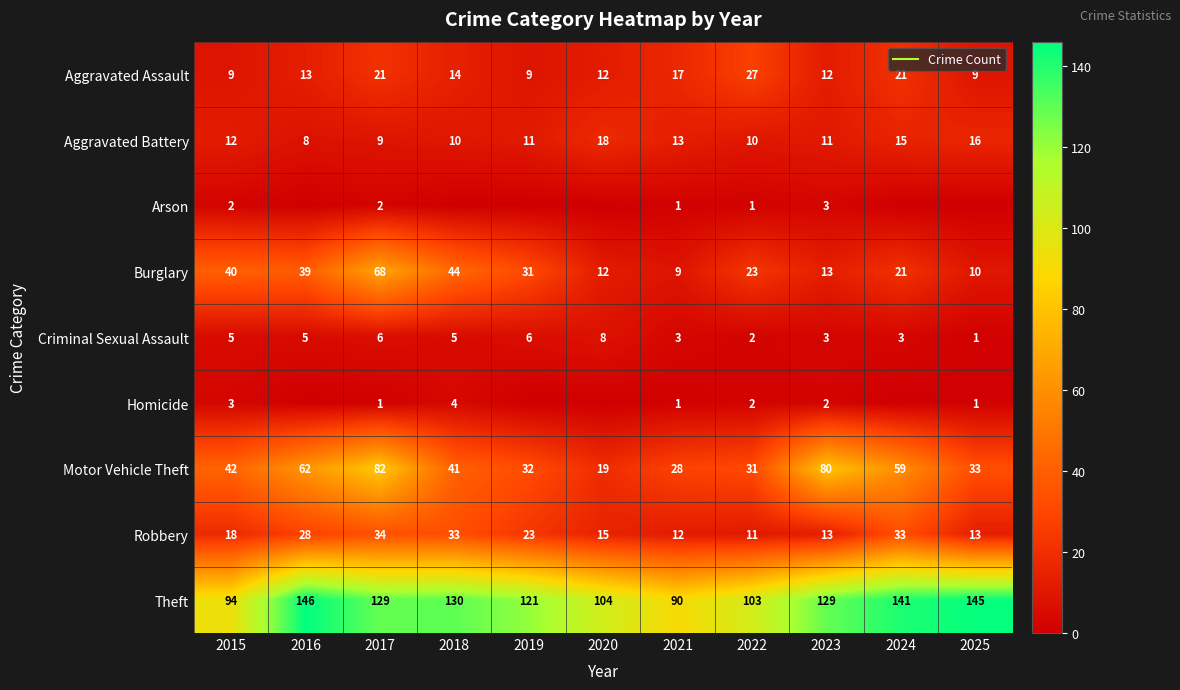

At which label does Robbery first exceed 18?

2016